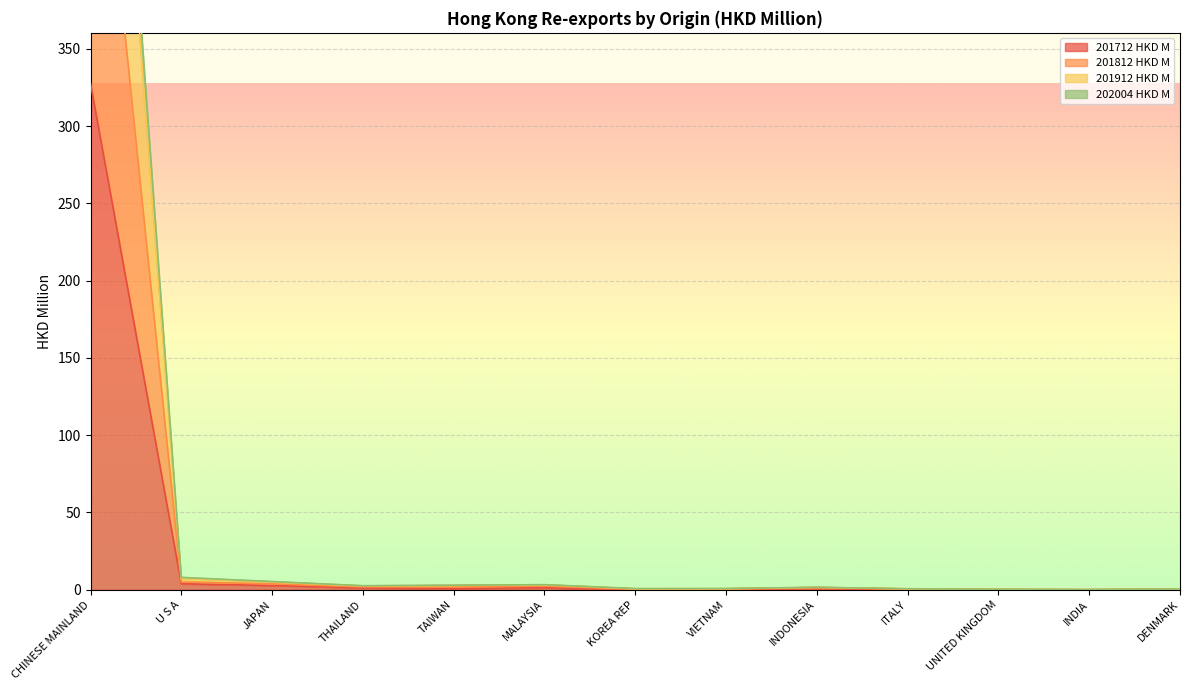

True or false: 201912 HKD M has more than 0 points higher than both neighbors.

True